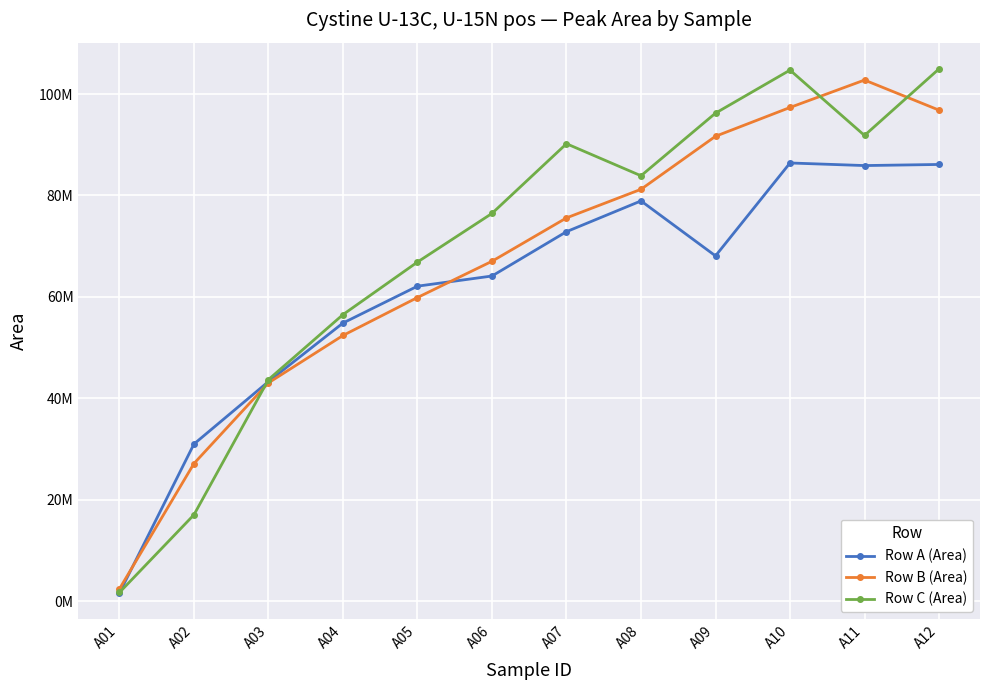

Reading left to right, list all the values displayed in this chart.

Row A (Area): A01=1620237	A02=30987597	A03=43307530	A04=54848499	A05=62117713	A06=64121888	A07=72864785	A08=78929912	A09=68089751	A10=86412897	A11=85901051	A12=86120921
Row B (Area): A01=2421816	A02=27142567	A03=43052648	A04=52396198	A05=59880577	A06=67027365	A07=75581709	A08=81220273	A09=91676242	A10=97358324	A11=102765602	A12=96832247
Row C (Area): A01=1710634	A02=17038613	A03=43697710	A04=56508924	A05=66876652	A06=76465701	A07=90207079	A08=83889145	A09=96238436	A10=104726876	A11=91839633	A12=104970168